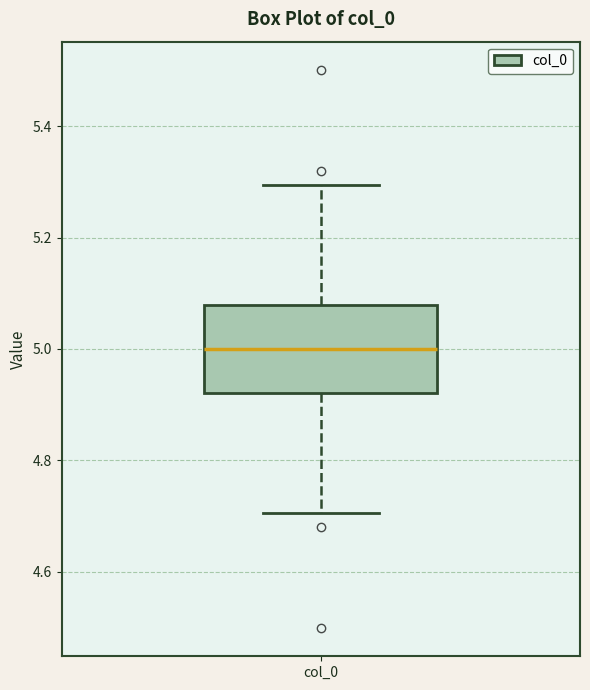

Read this box plot against the y-axis: the position of the median line, the range covered by the box, and the ends of both whiskers. The values are not printed on the chart, so give them approximately, as read against the axis.

median 5.00, box 4.92 to 5.08, whiskers 4.70 to 5.30